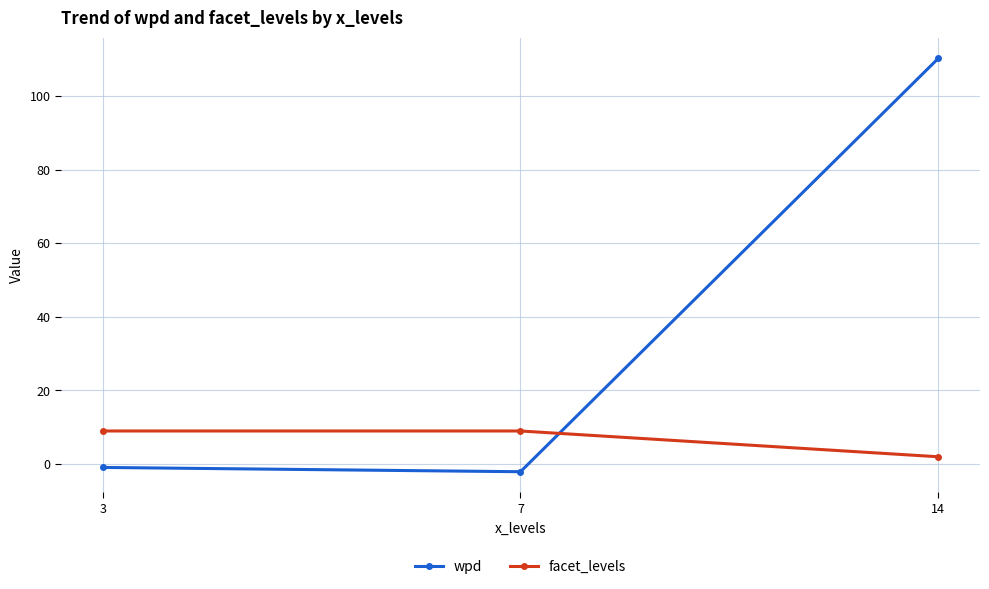

What is the total value across all series at 7?

6.9